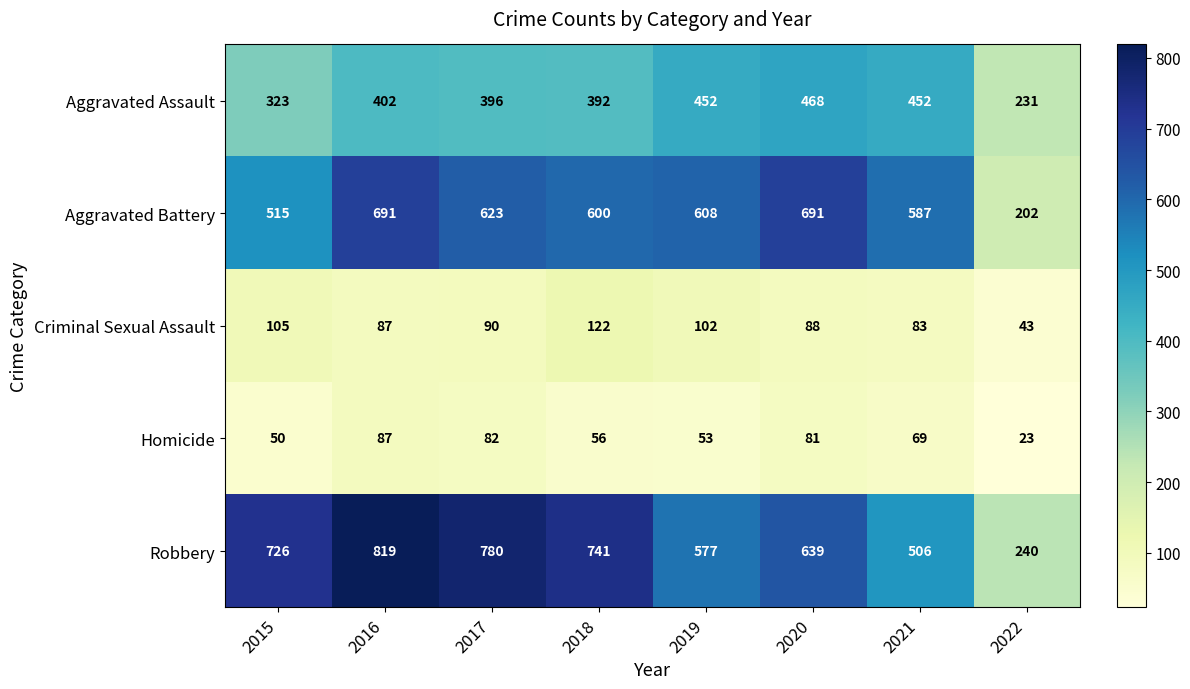

What is the minimum value shown in the chart?

23